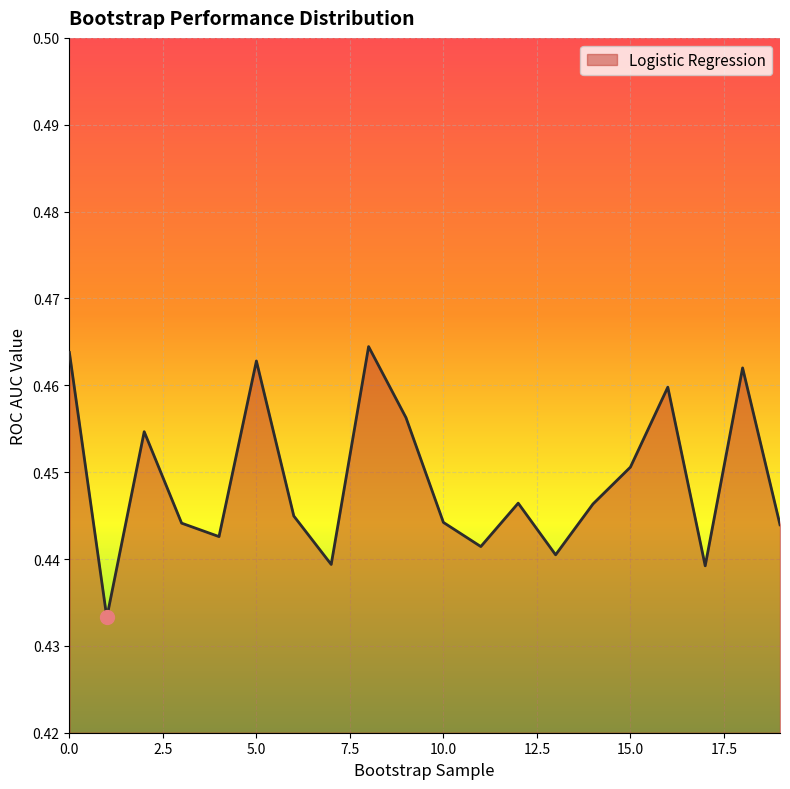

Count the values in the range 0 to 1.

20